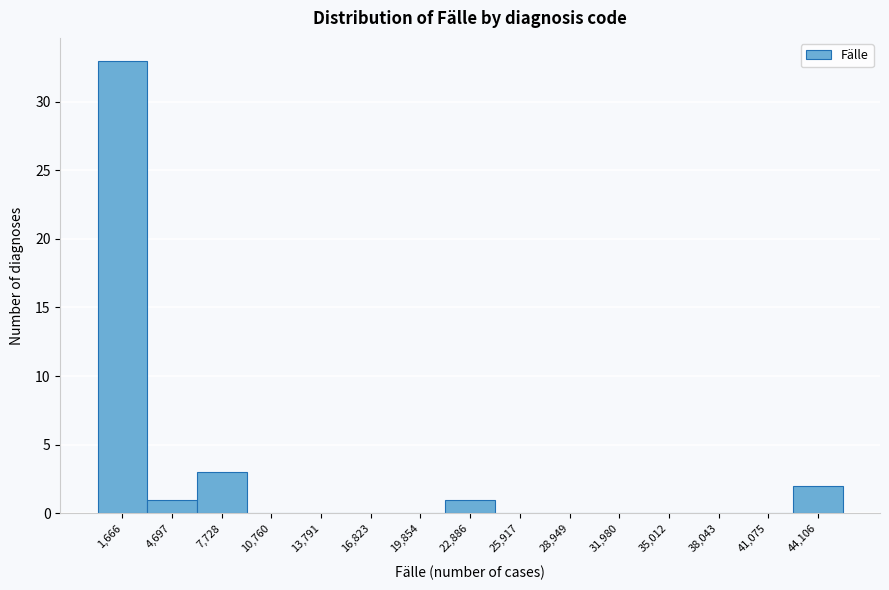

Reading left to right, what are all the values shown in this chart?

1,666=33	4,697=1	7,728=3	10,760=0	13,791=0	16,823=0	19,854=0	22,886=1	25,917=0	28,949=0	31,980=0	35,012=0	38,043=0	41,075=0	44,106=2